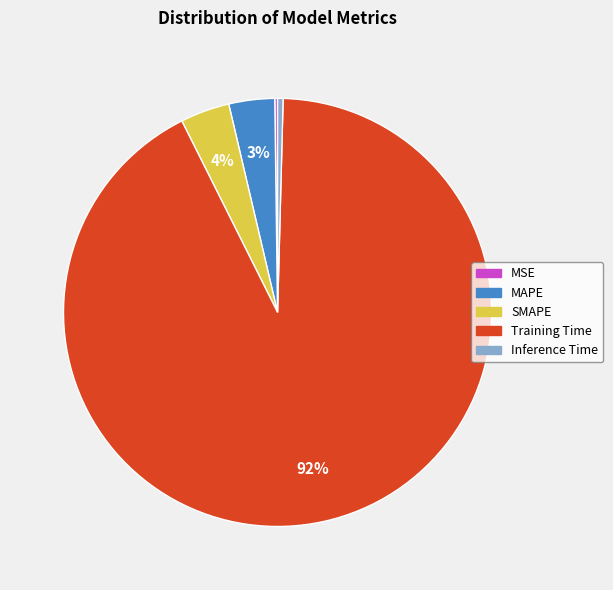

Is there a majority slice in this chart?

Yes